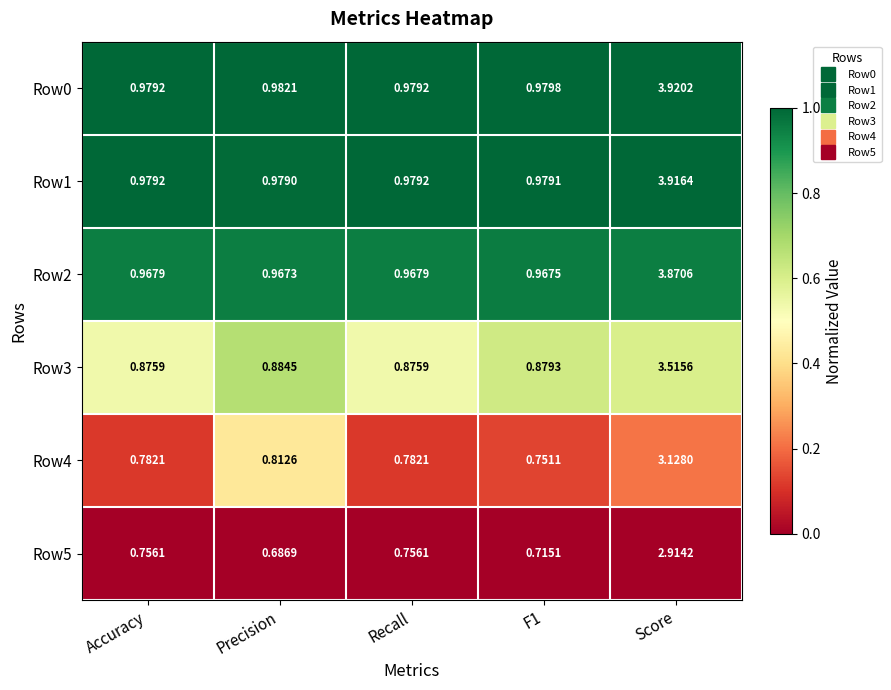

Which category has the highest value across all series?

Score